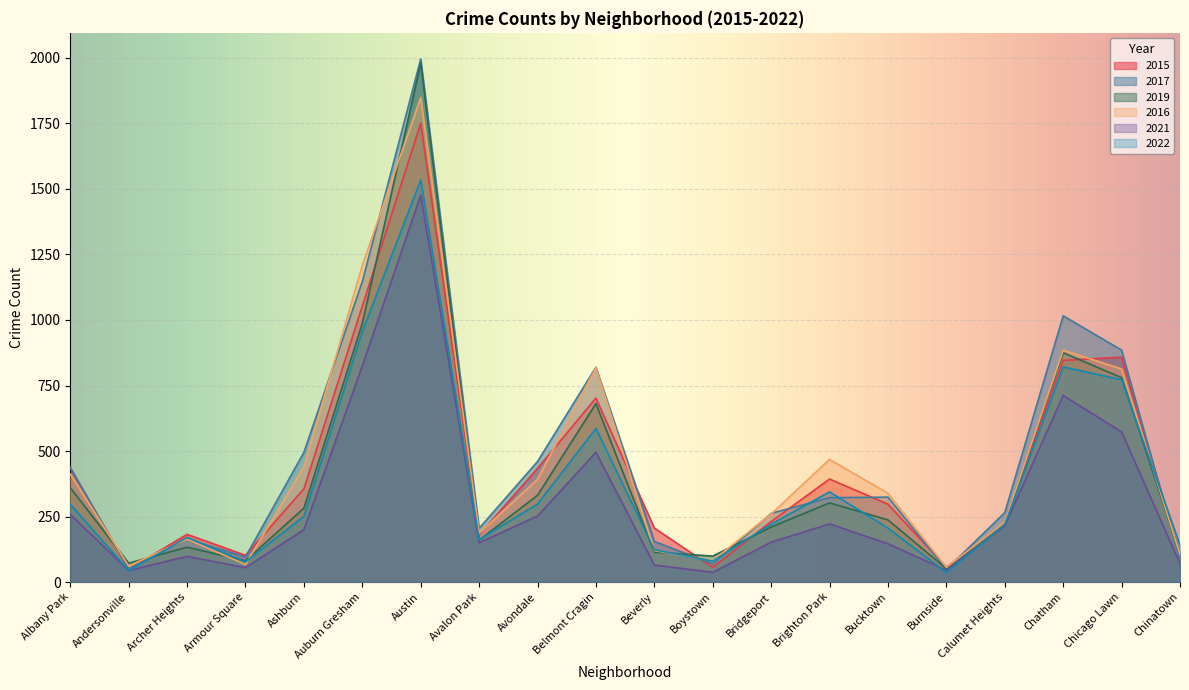

At which category does 2021 reach its first local peak?

Archer Heights